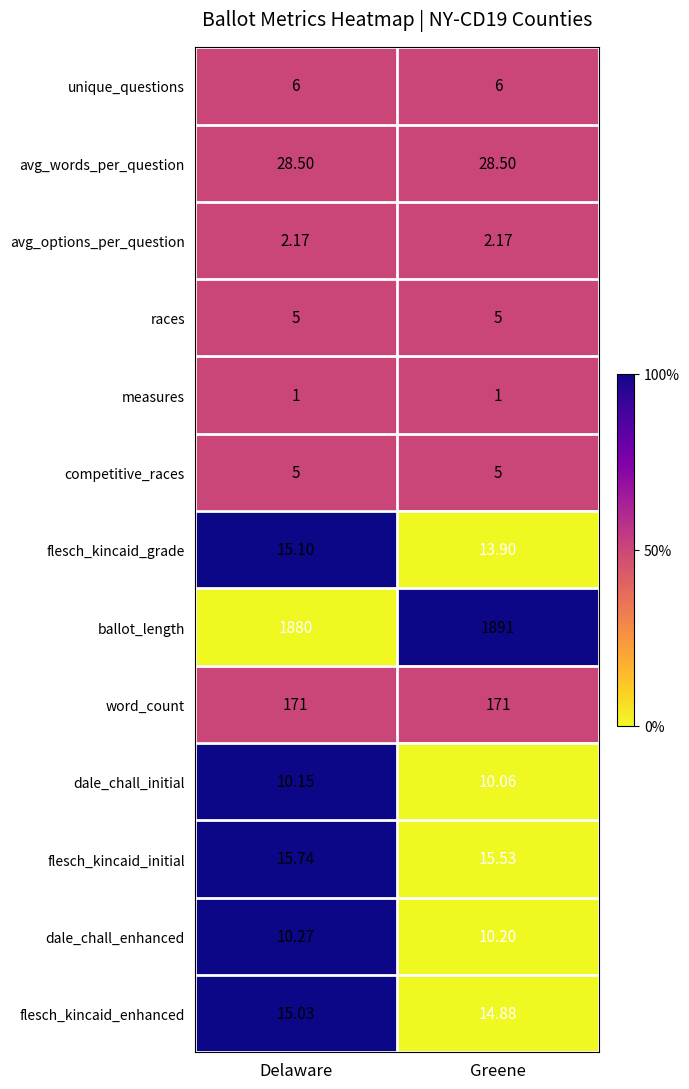

How many data points does each series have?

2